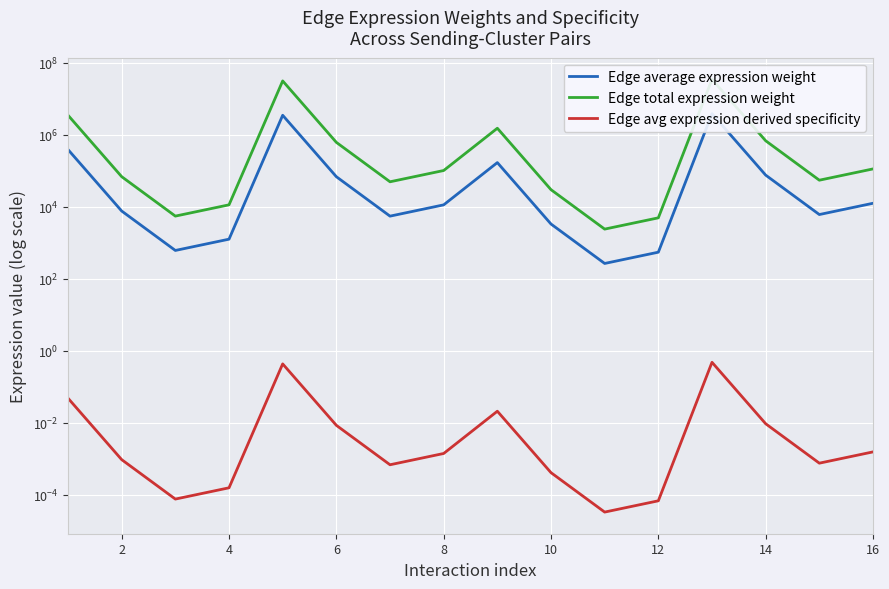

True or false: Edge total expression weight and Edge avg expression derived specificity intersect in this chart.

False